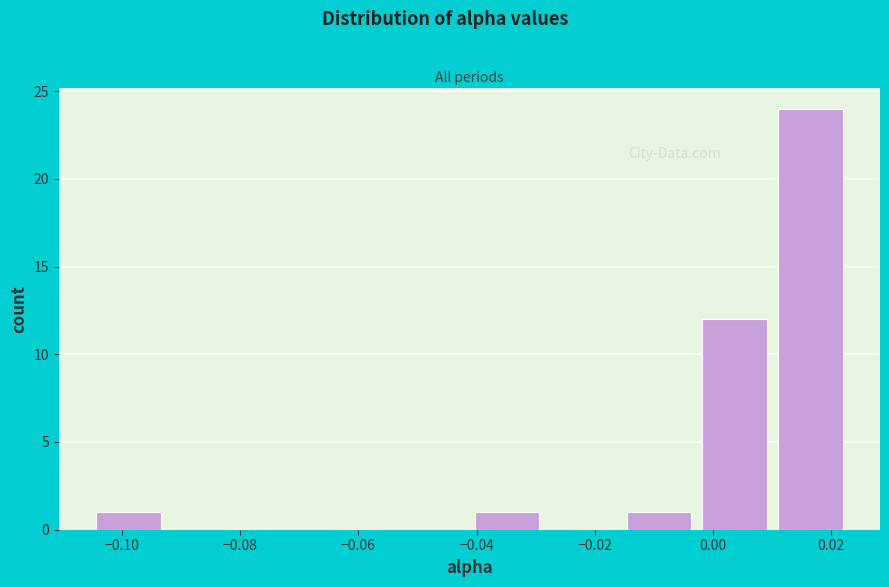

Reading left to right, transcribe this chart: for each bar, give the range it covers on the x-axis and its height. Neither the bar edges nor the heights are printed on the chart, so give them approximately, as read against the axes.

-0.106 to -0.092: 1
-0.092 to -0.080: 0
-0.080 to -0.066: 0
-0.066 to -0.054: 0
-0.054 to -0.042: 0
-0.042 to -0.028: 1
-0.028 to -0.016: 0
-0.016 to -0.002: 1
-0.002 to 0.010: 12
0.010 to 0.022: 24